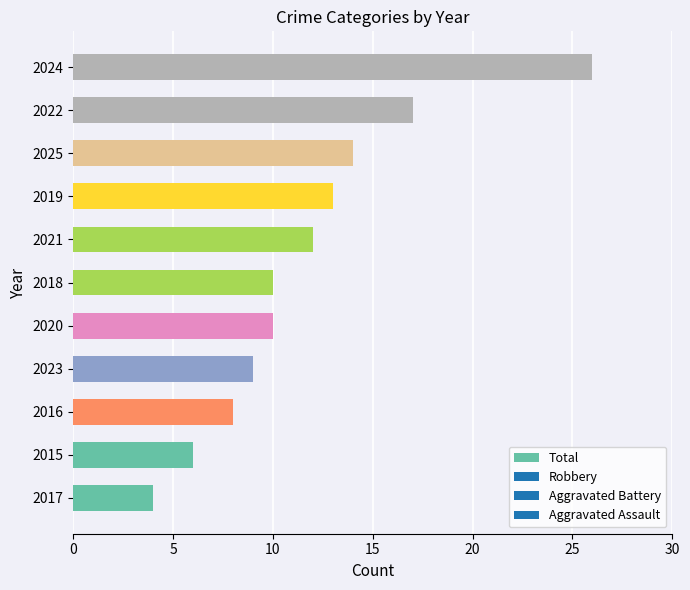

What is the maximum value shown in the chart?

26